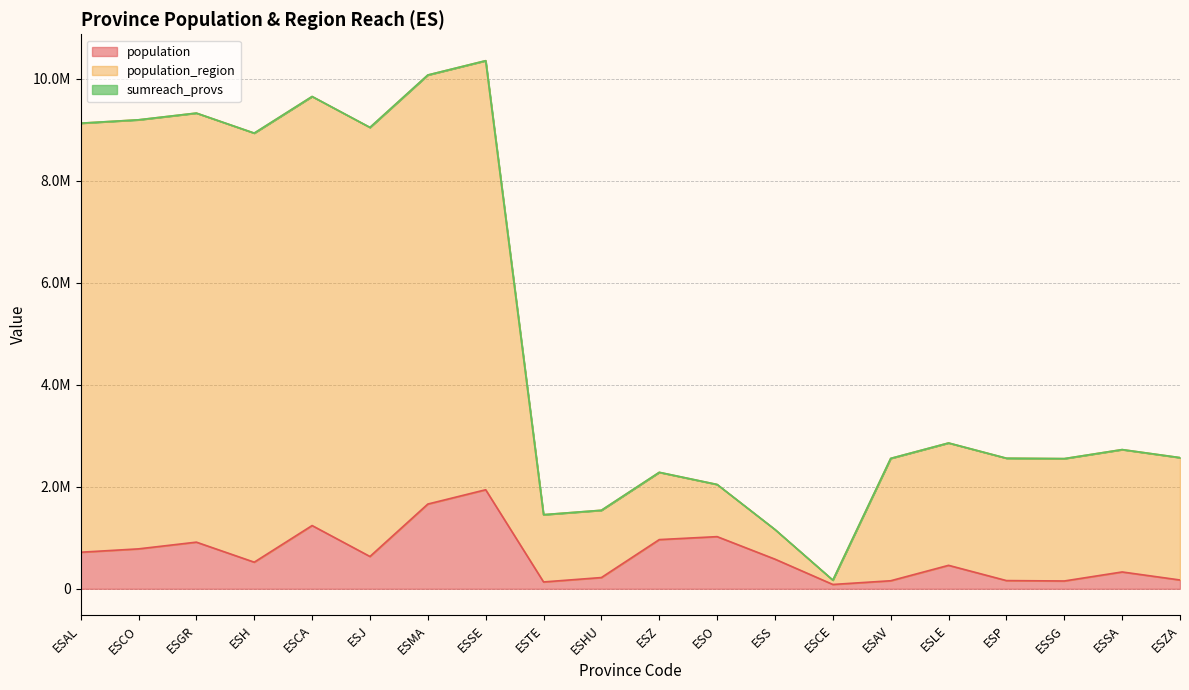

Does the chart display data point markers on the line(s)?

No